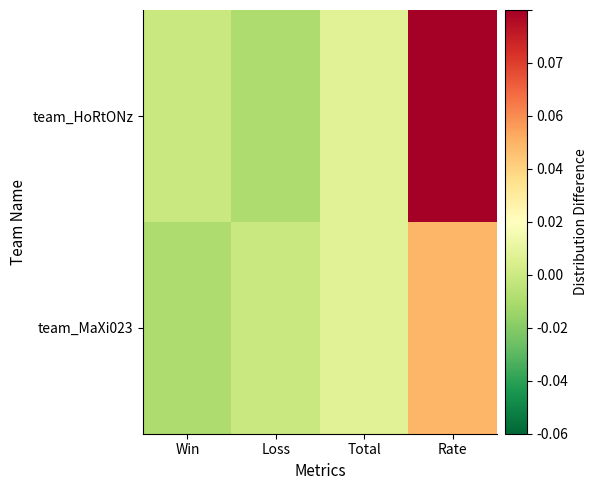

At Total, list the series in order from smallest to largest.

team_HoRtONz, team_MaXi023